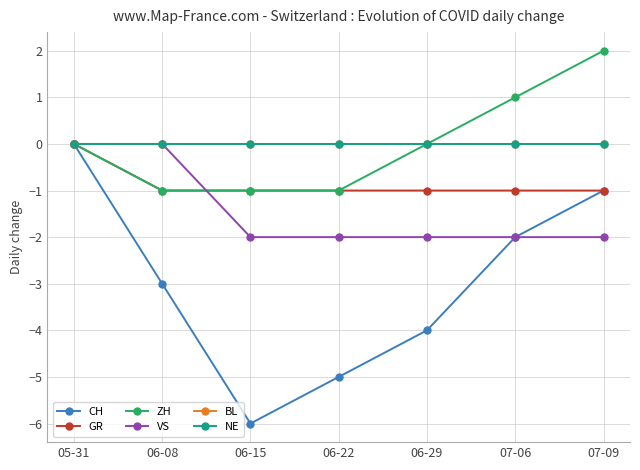

Does the chart have visible grid lines?

Yes